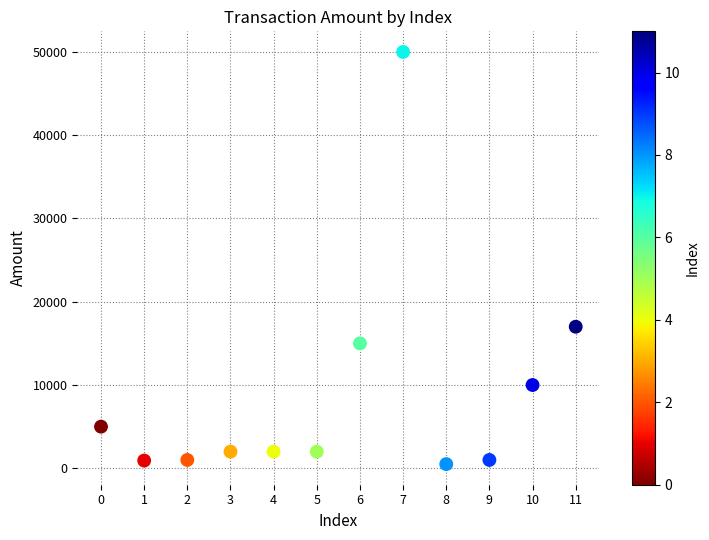

What Y value in the scatter plot is closest to 25250?

17000